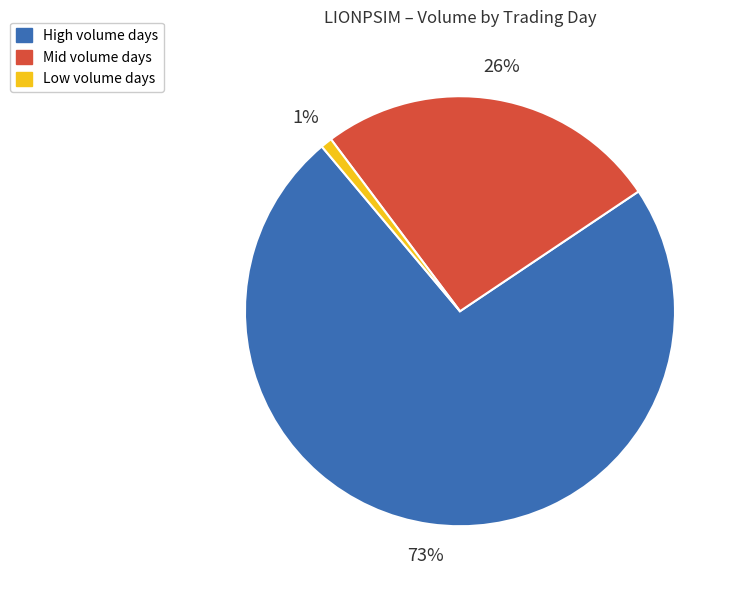

Which category has the smallest portion of the pie?

Low volume days